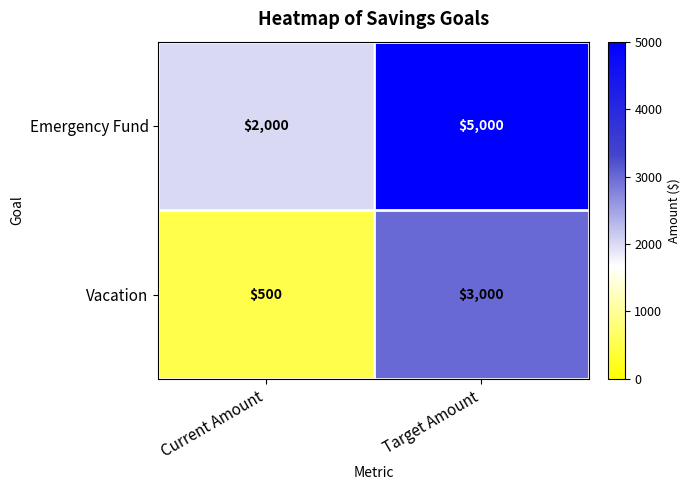

What value does the Emergency Fund series have at Target Amount, to the nearest 10?

5000